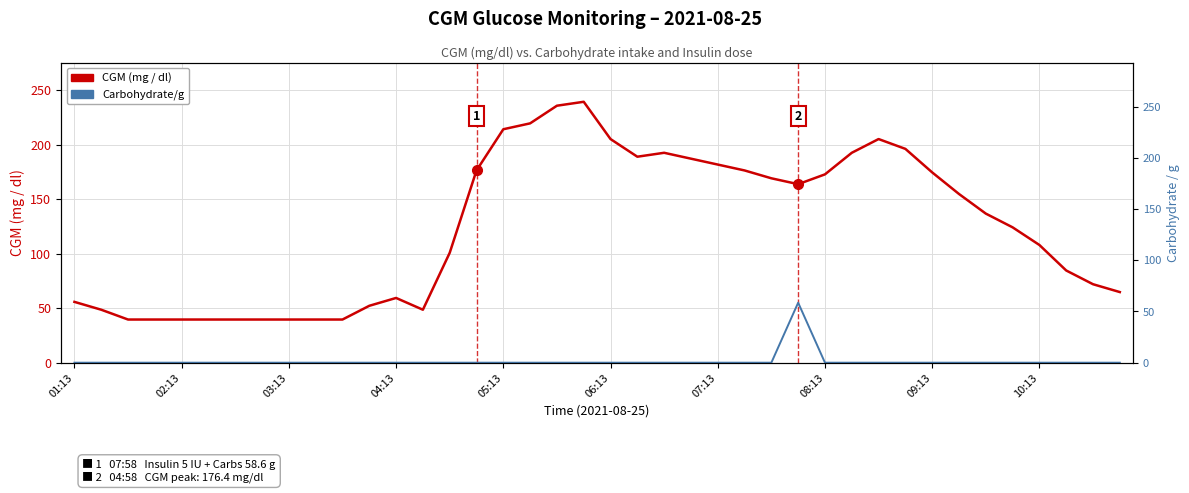

Is it true that Carbohydrate/g equals 0.0 at 14?

True